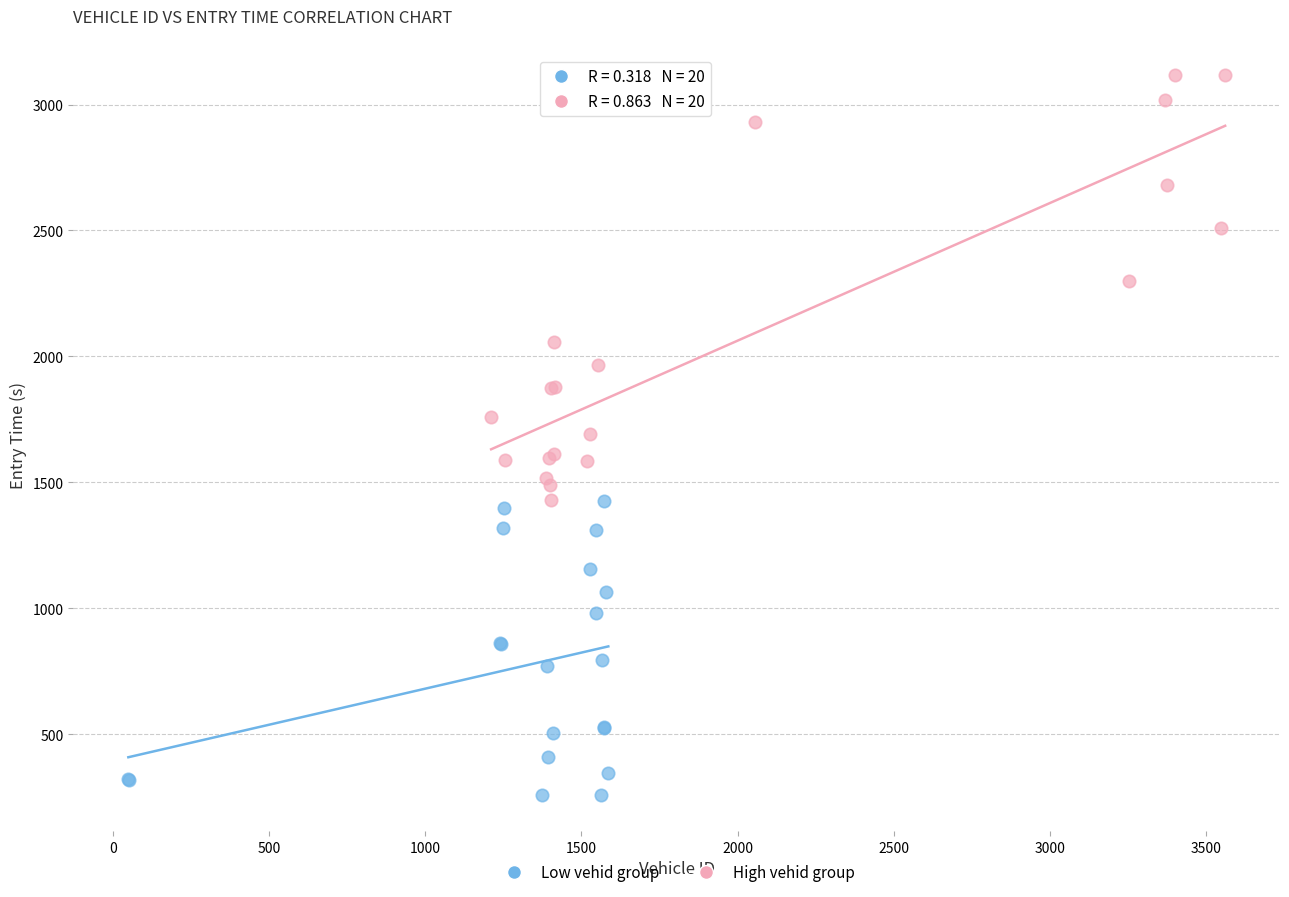

Which series reaches the maximum Y coordinate?

High vehid group